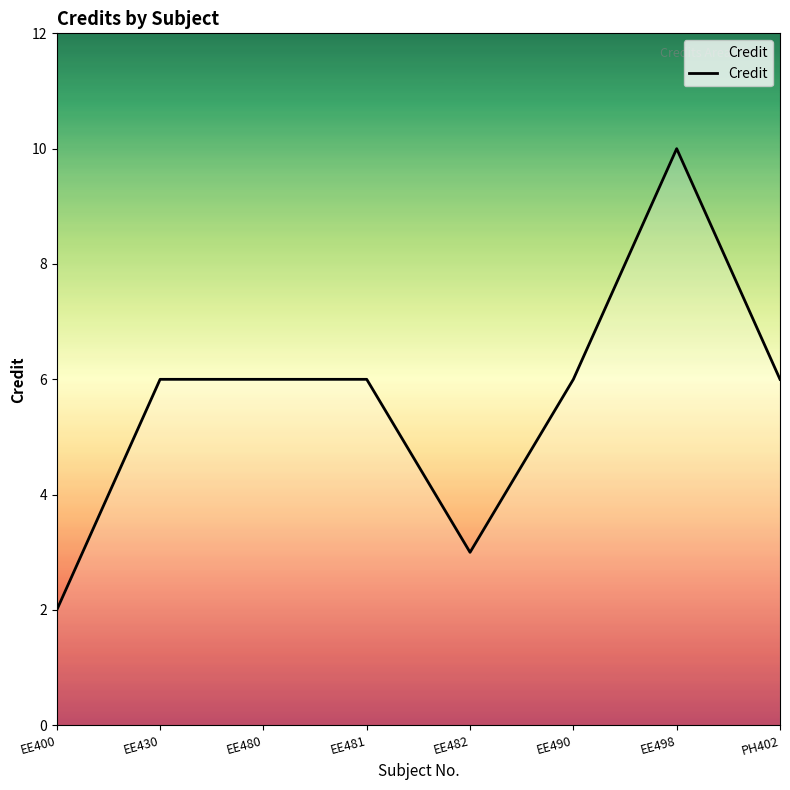

True or false: the data has more than 0 interior local peaks.

True